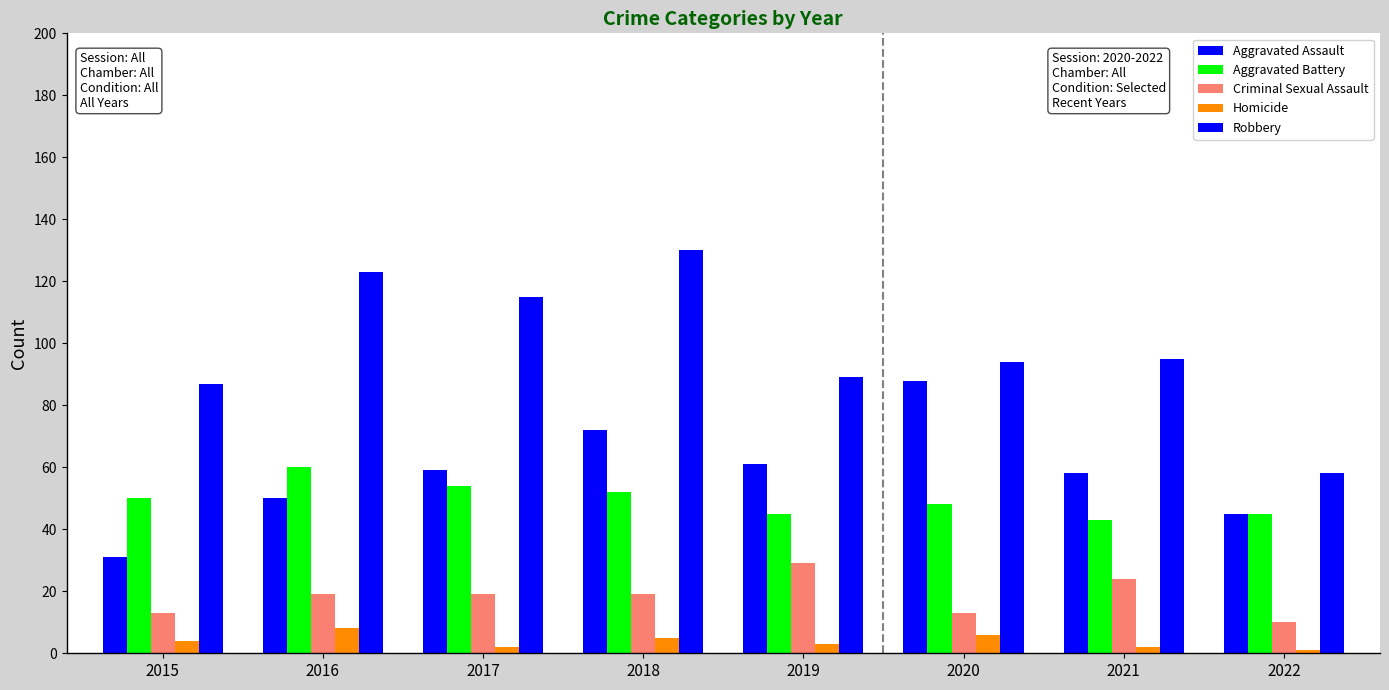

Is it true that Criminal Sexual Assault equals 19 at 2018?

True